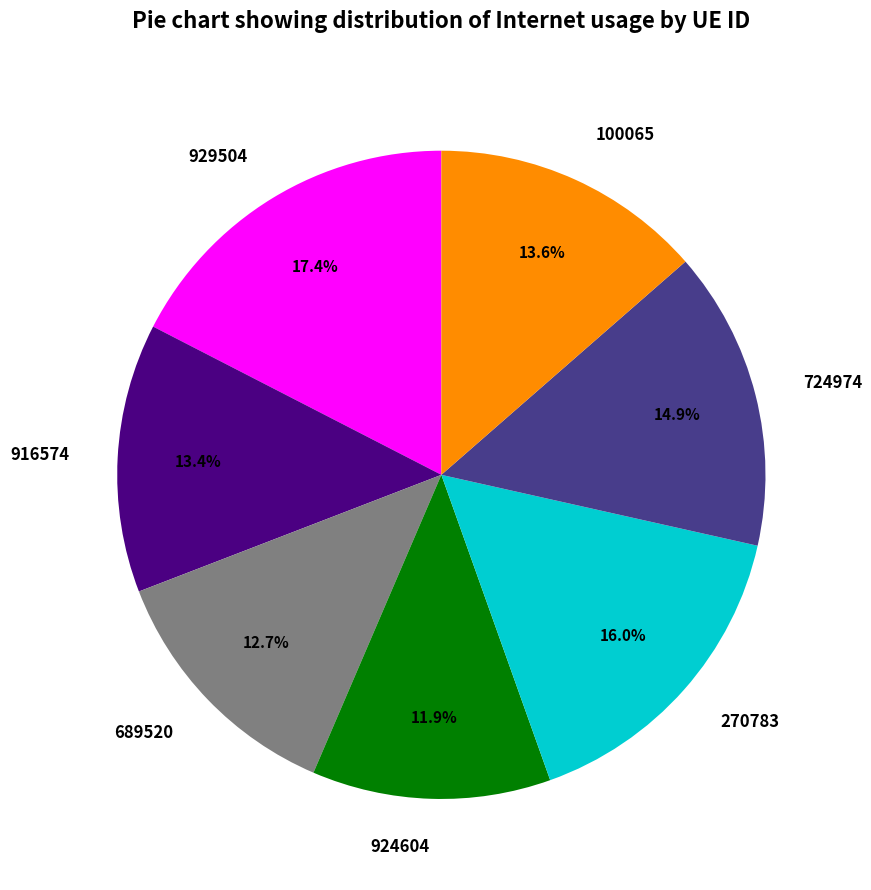

Combined, do 924604 and 916574 account for over 50%?

No